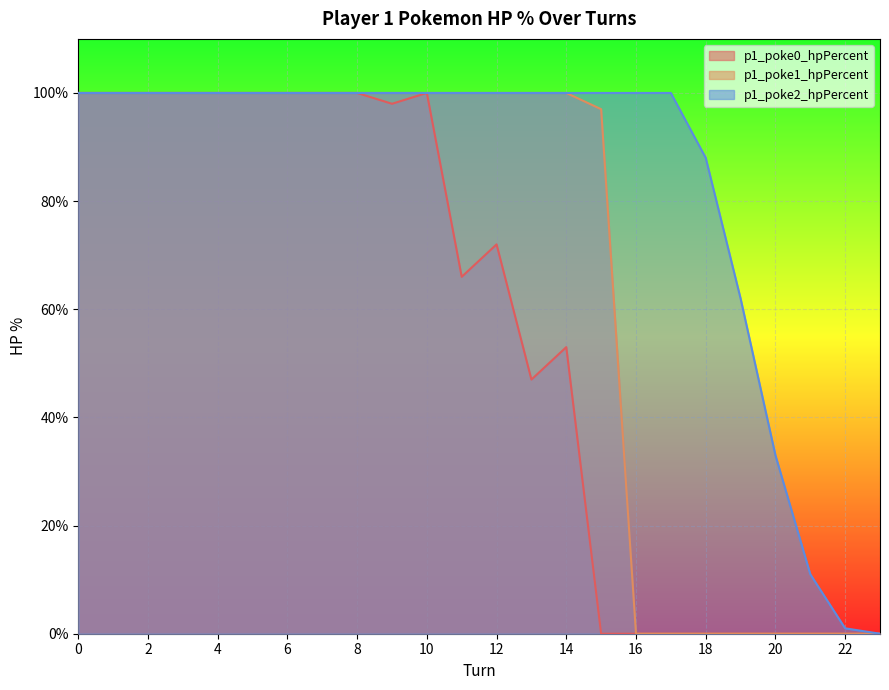

Which series has the widest spread of values?

p1_poke0_hpPercent